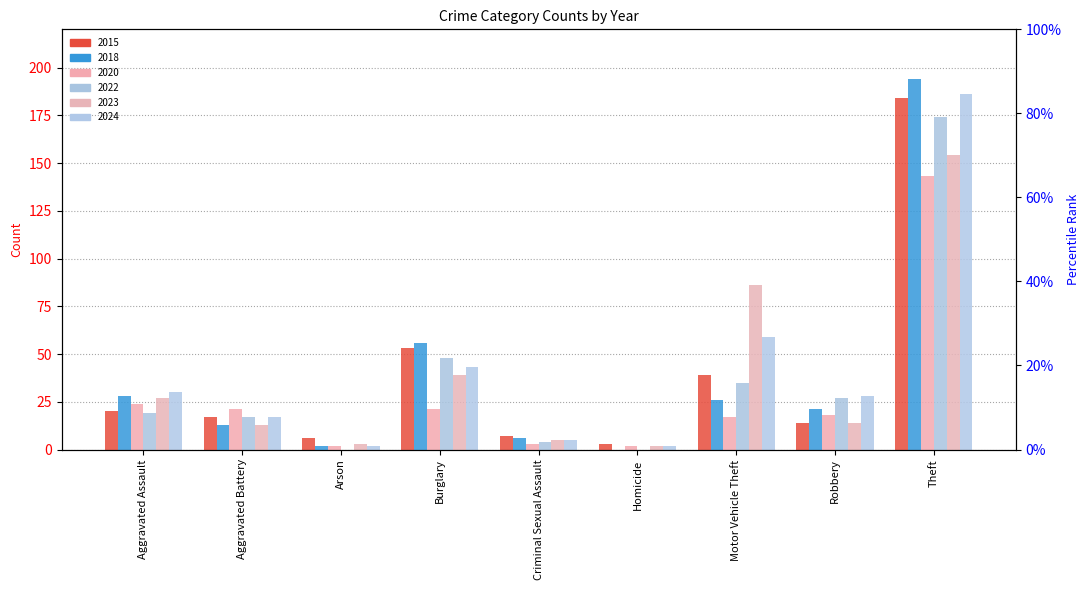

How many values in the 2018 series are below 21?

4